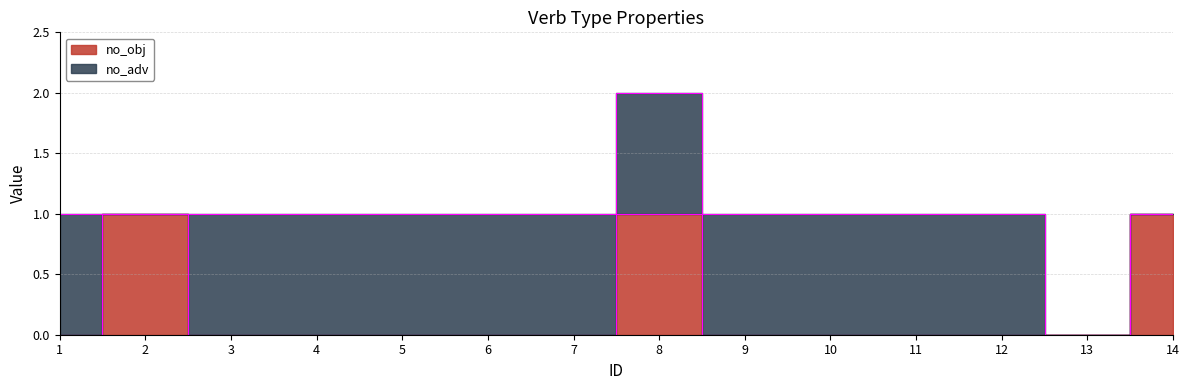

Reading left to right, extract all data points from this chart.

1=0	2=1	3=0	4=0	5=0	6=0	7=0	8=1	9=0	10=0	11=0	12=0	13=0	14=1